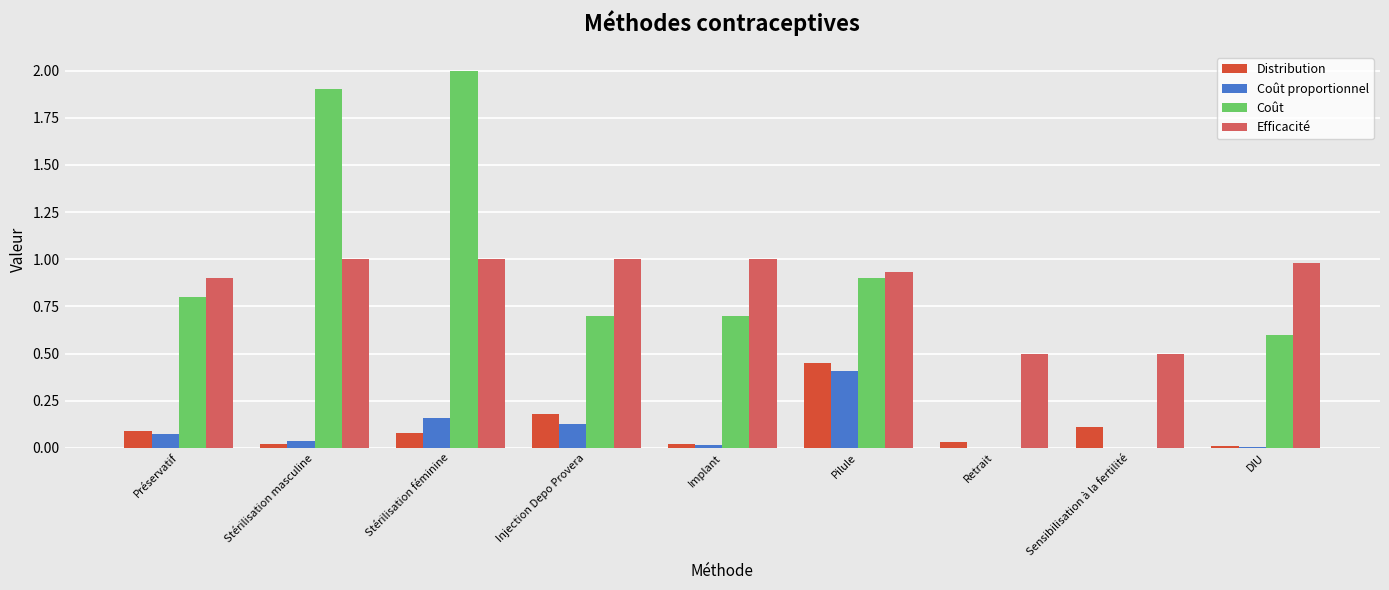

What is the sum of all Coût values?

7.6